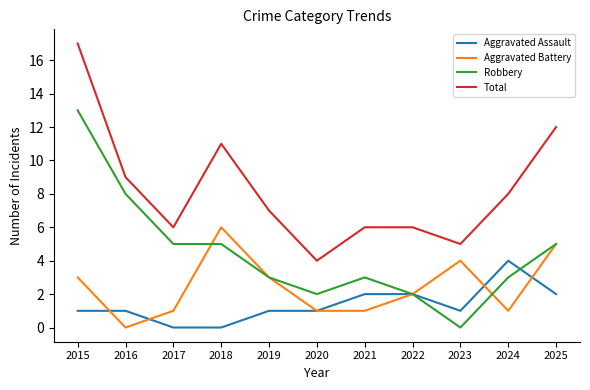

Is the value of Aggravated Assault at 2021 greater than the value of Robbery at 2017?

No